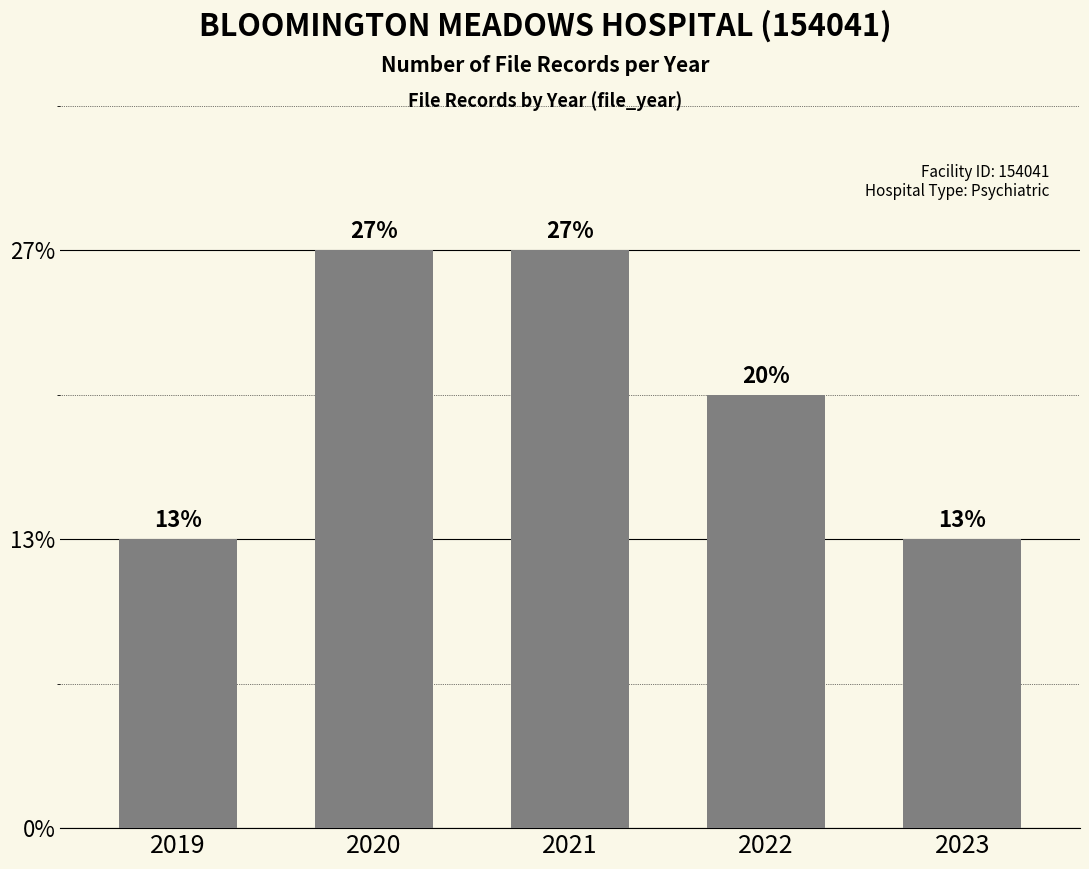

List the labels in order of value, largest first.

2020, 2021, 2022, 2019, 2023